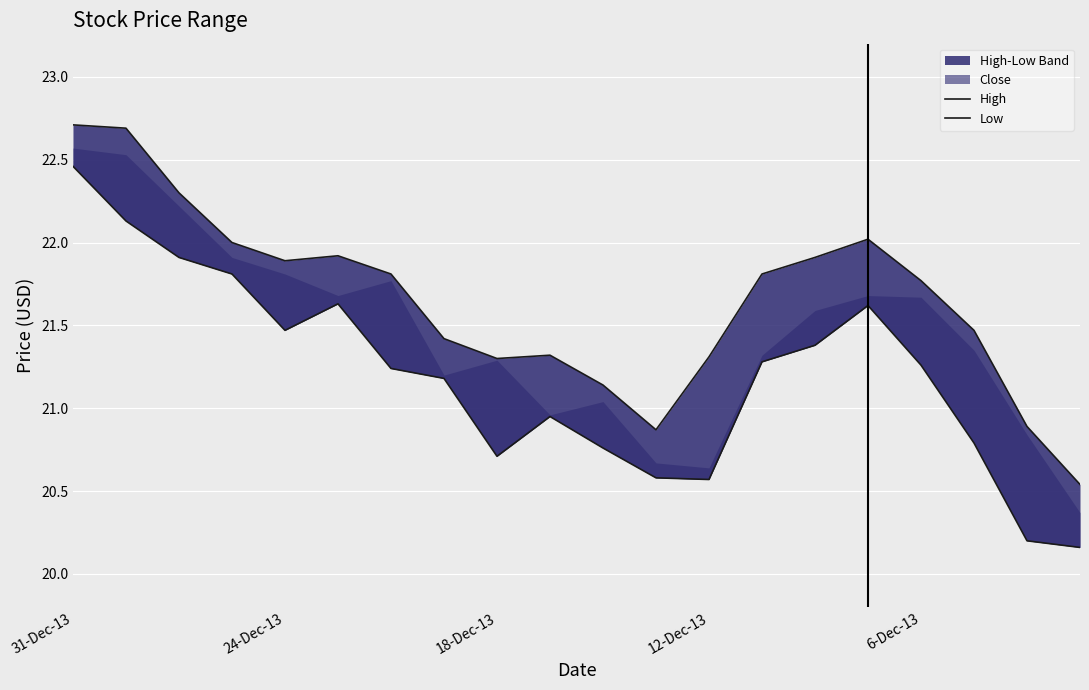

How many lines are shown in the chart?

2